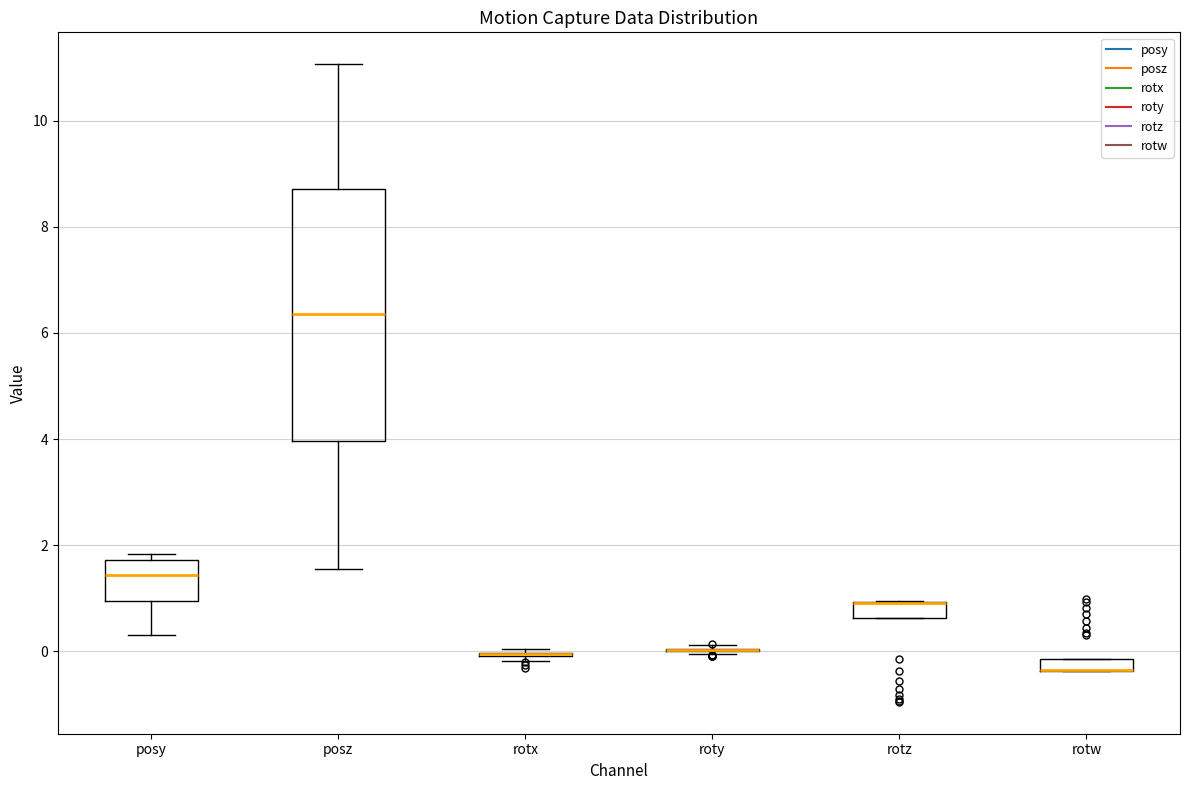

Comparing the boxes themselves (not the whiskers), which one is the tallest?

posz